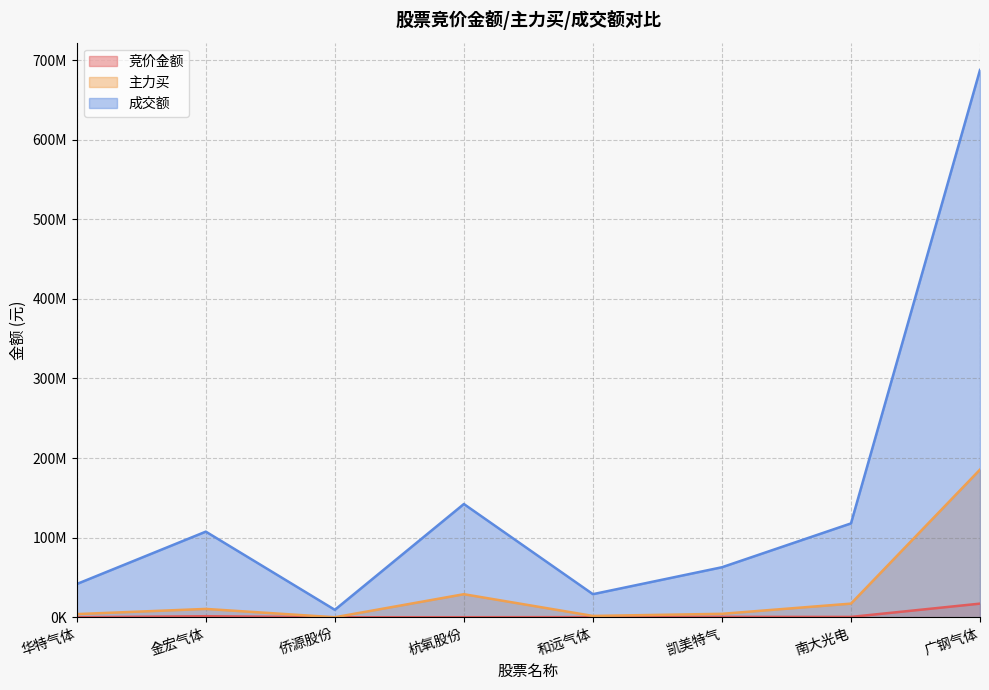

True or false: 主力买 and 成交额 cross at least once.

False